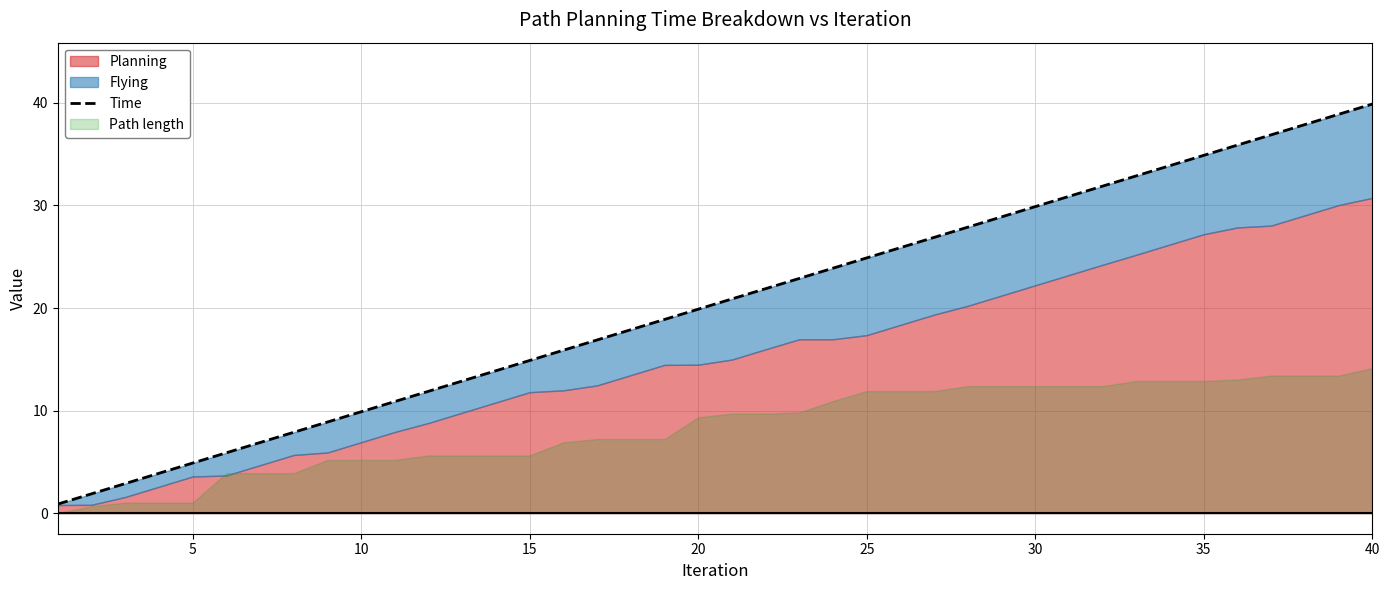

Count the number of categories in the chart.

40